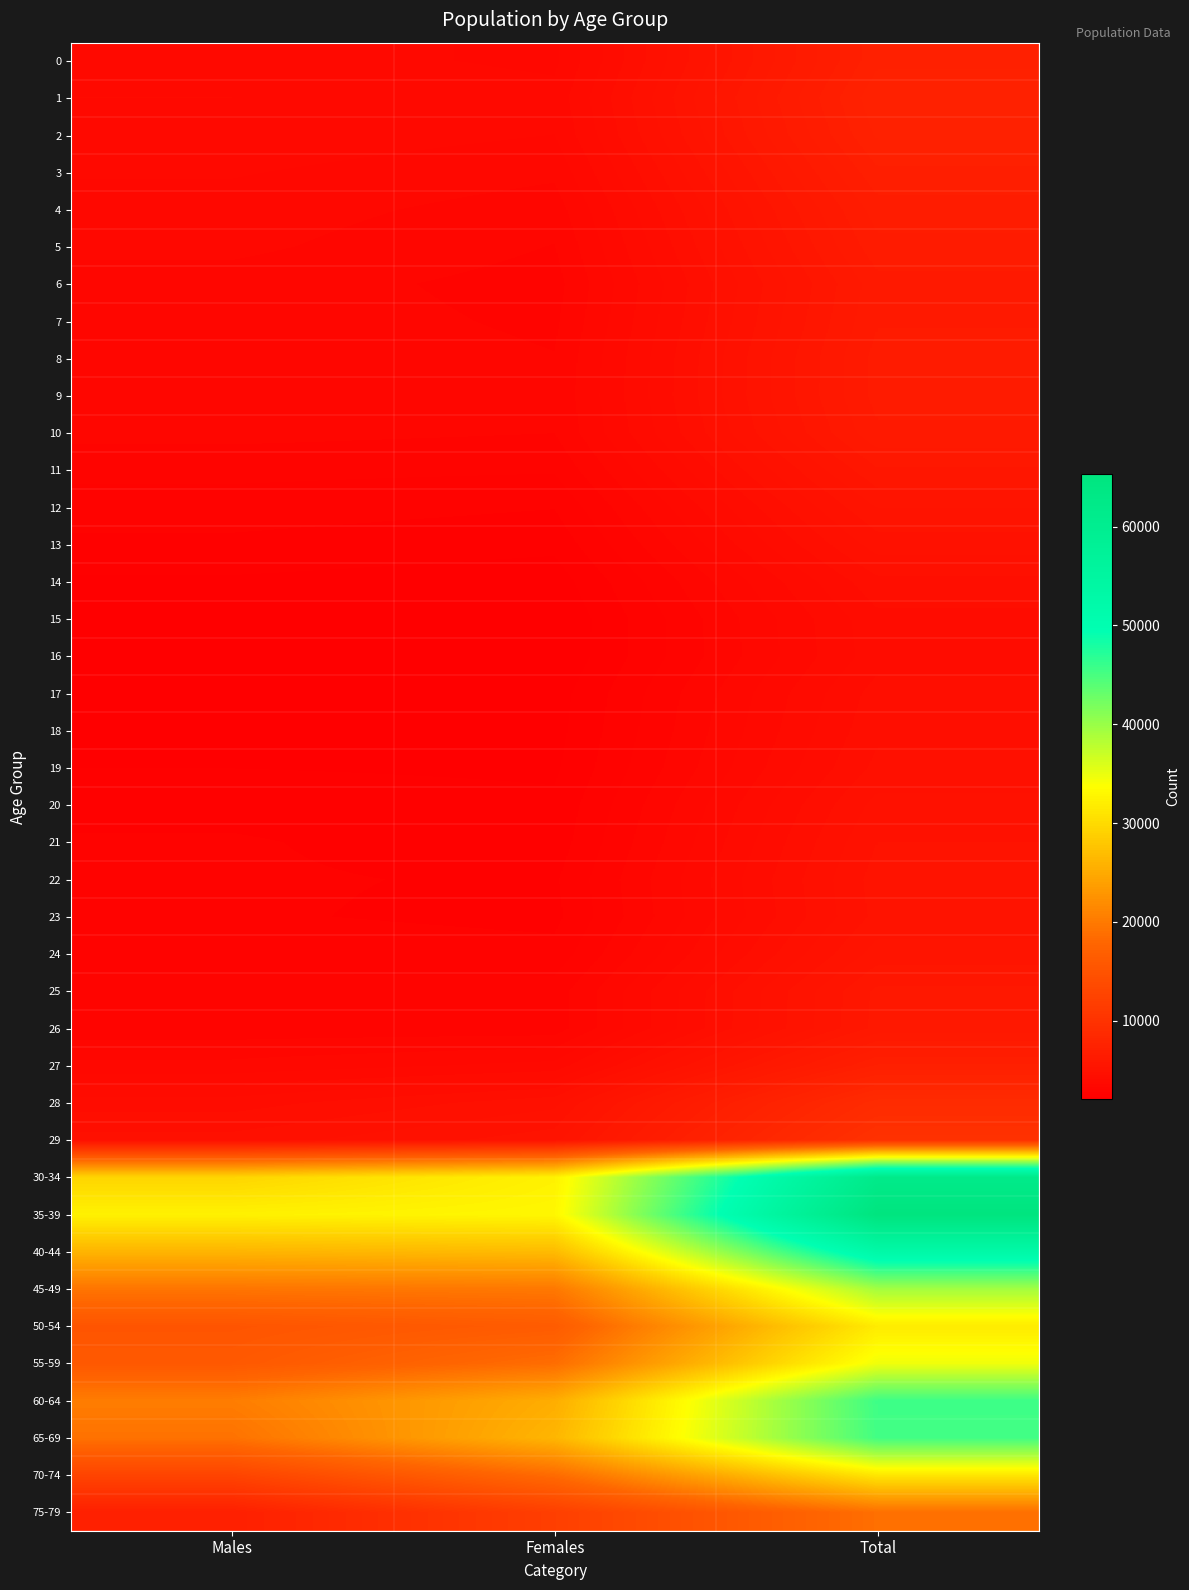

Rank the series at Females from highest to lowest value.

35-39, 30-34, 40-44, 65-69, 60-64, 45-49, 55-59, 70-74, 50-54, 75-79, 29, 28, 27, 1, 2, 0, 3, 4, 9, 8, 10, 5, 7, 6, 25, 26, 11, 24, 12, 22, 23, 21, 13, 20, 19, 18, 17, 14, 16, 15